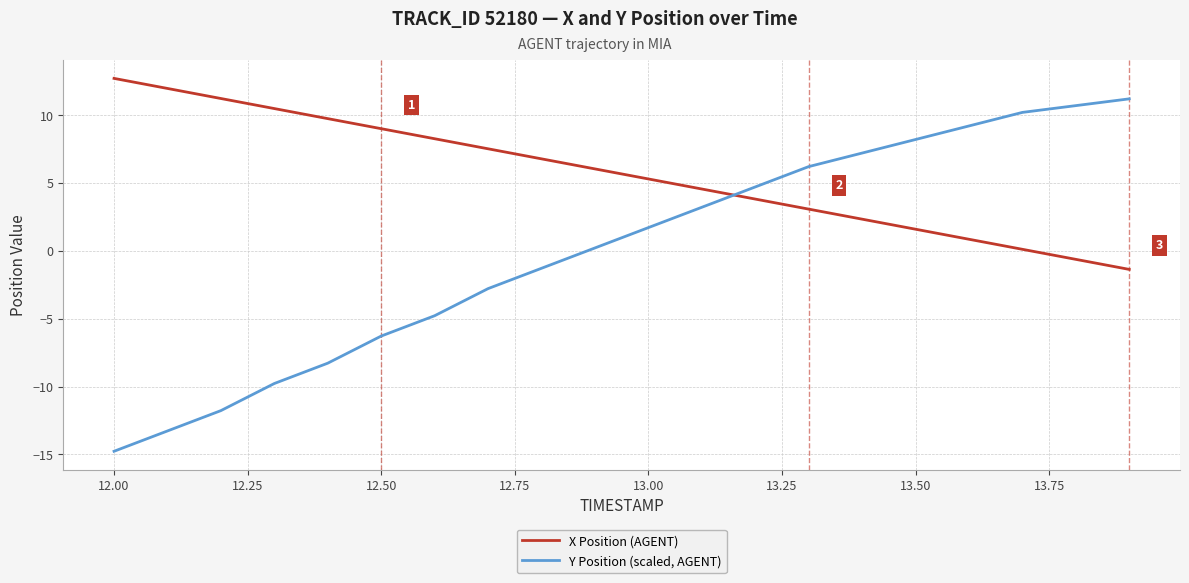

What is the maximum value shown in the chart?

12.7